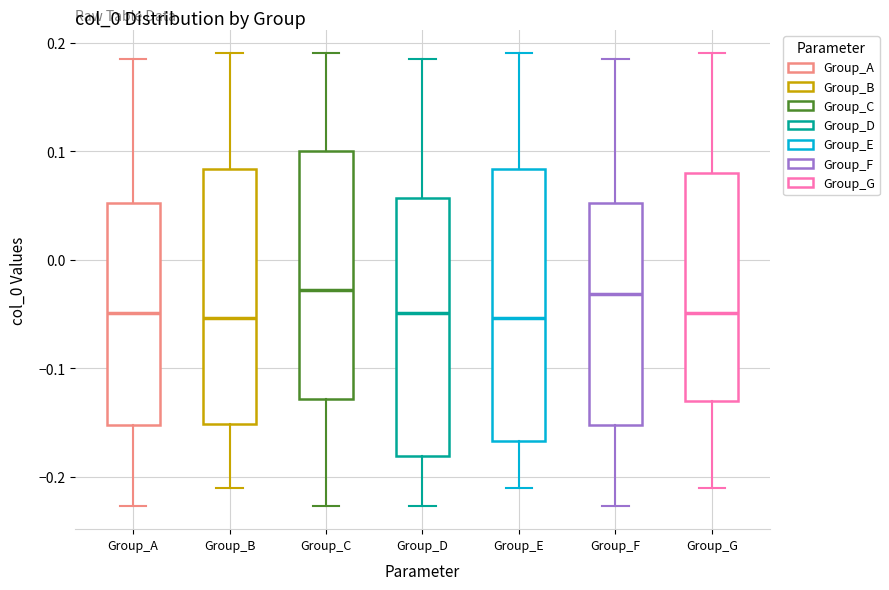

Where does the median line of the box for Group_B sit on the y-axis? The values are not printed on the chart, so give them approximately, as read against the axis.

-0.05